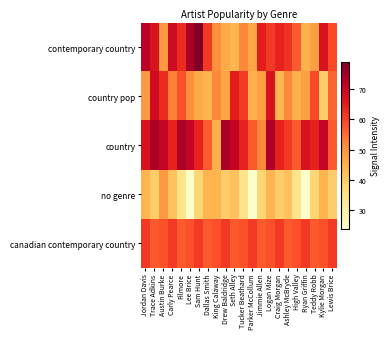

How many data points does each series have?

22